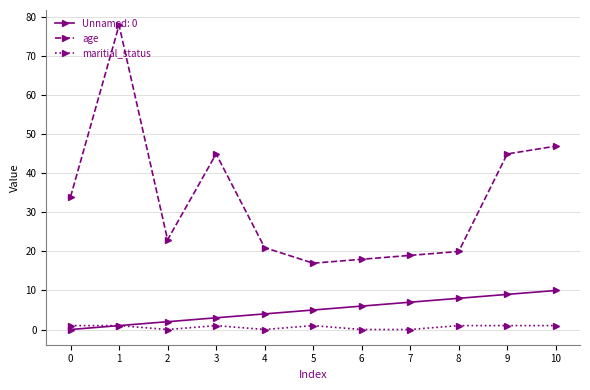

Is the value of maritial_status at 7 greater than the value of age at 6?

No